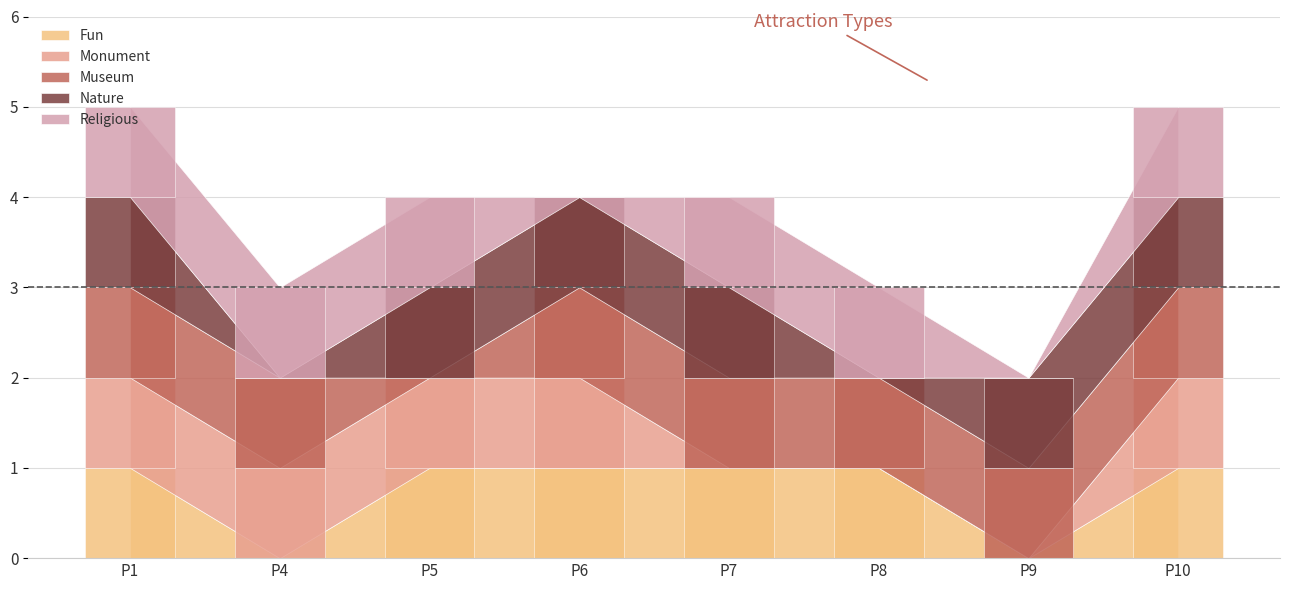

How many groups of bars are there?

8